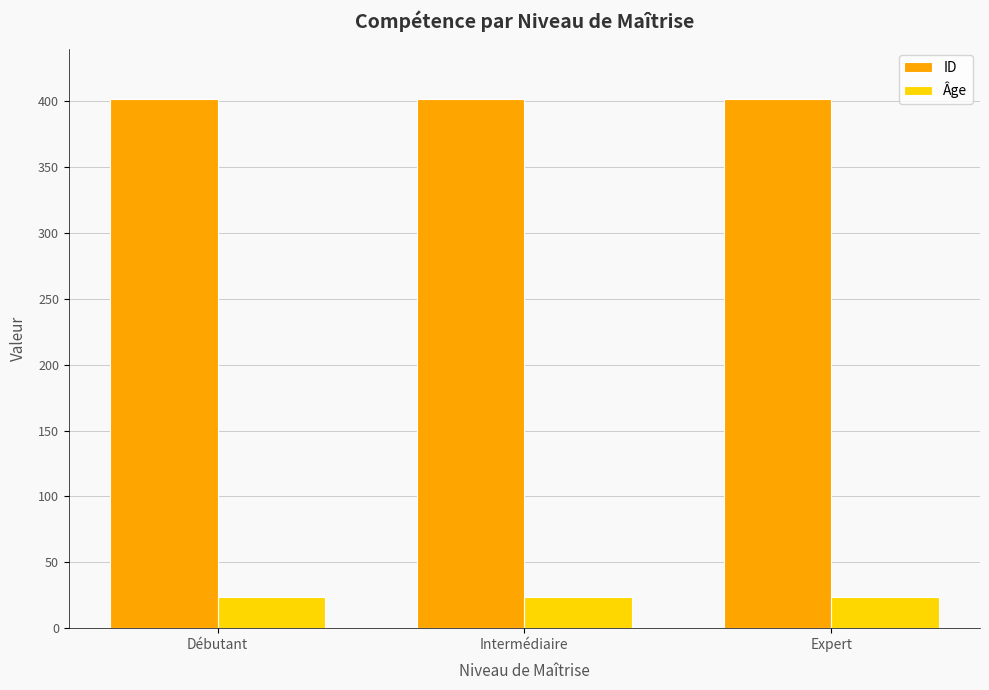

What is the label of the 3rd bar from the left?

Expert